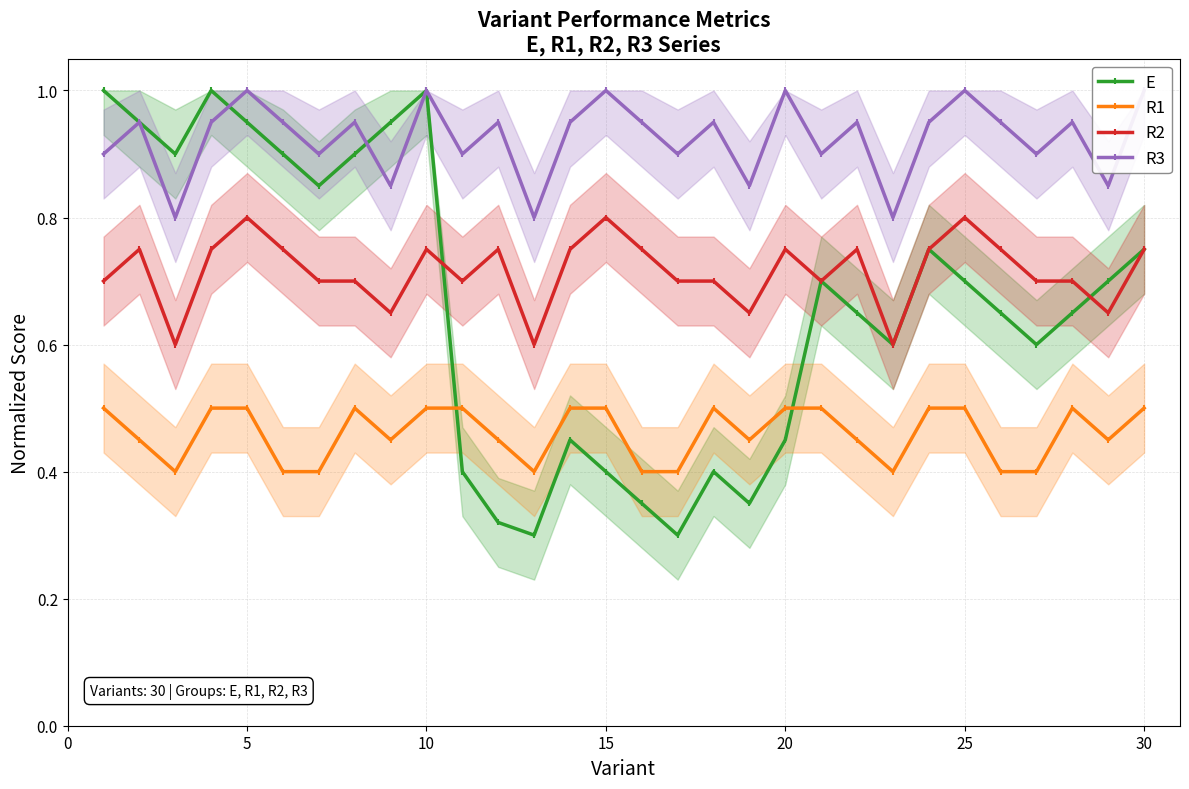

True or false: E has more than 1 points higher than both neighbors.

True